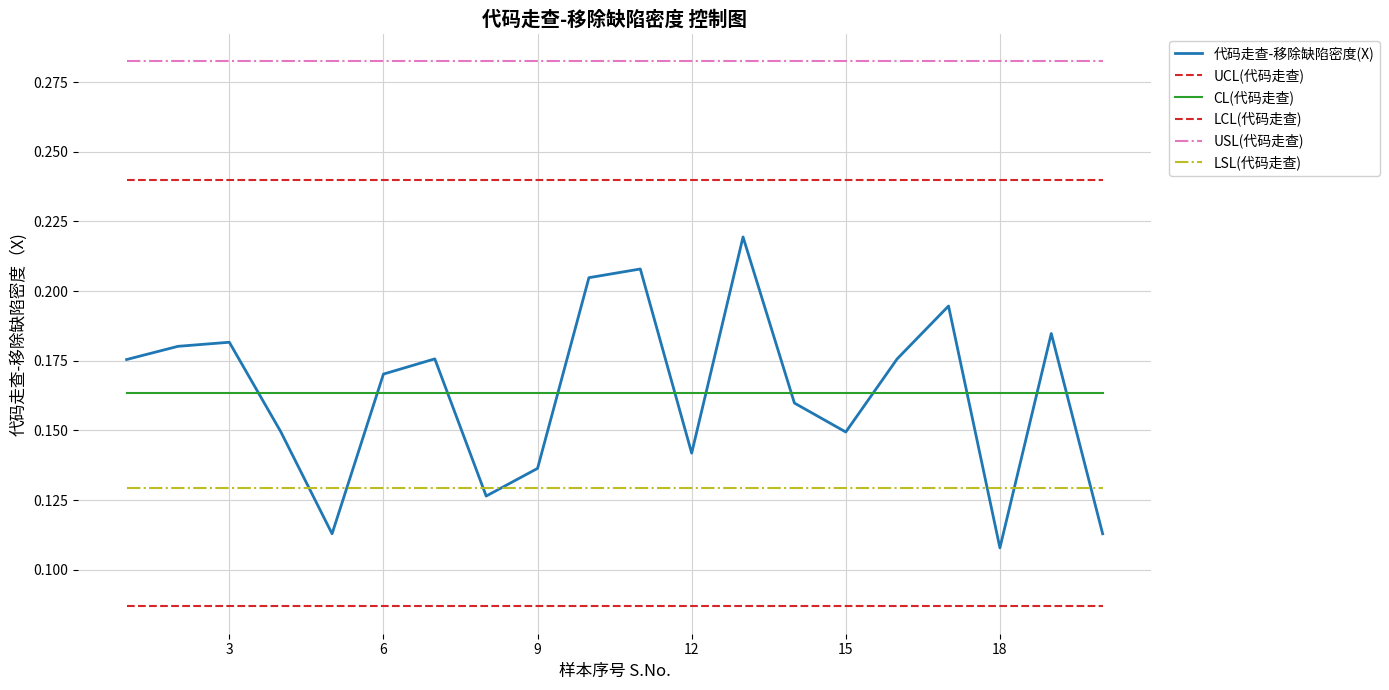

Is this an area chart (filled region under the line)?

No